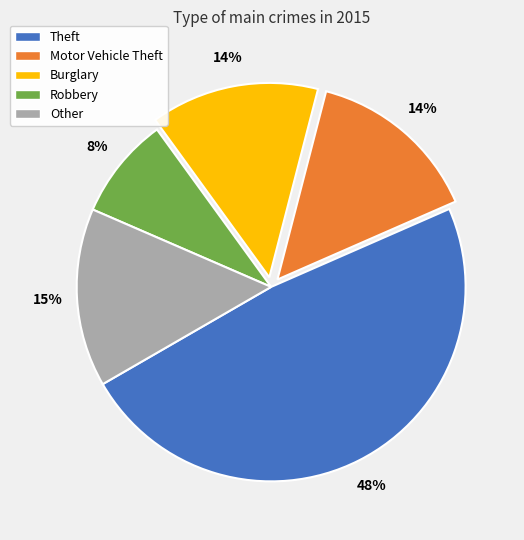

Is there a majority slice in this chart?

No